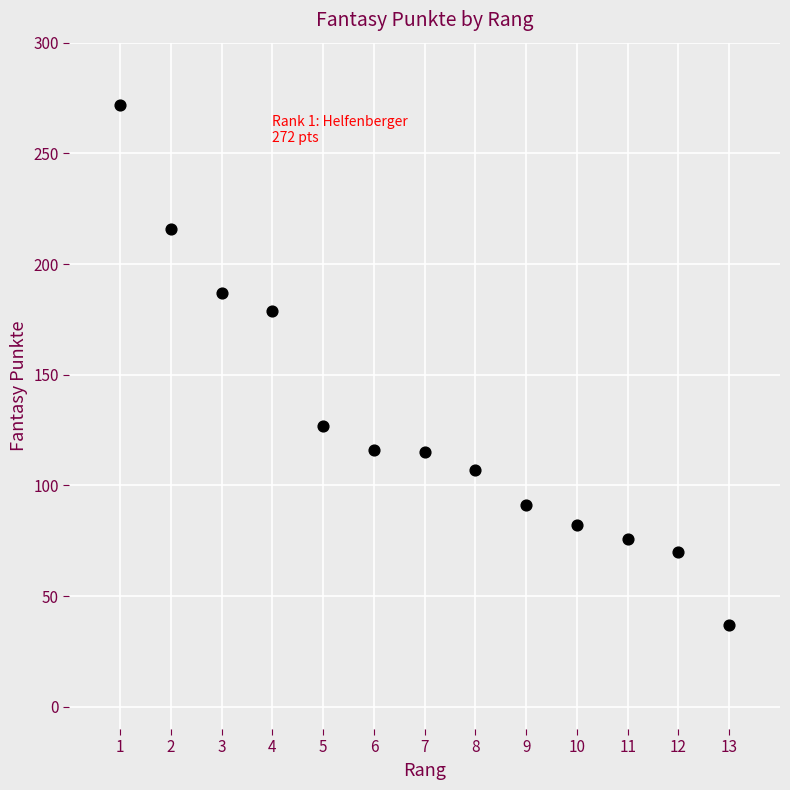

What is the range of X values (max minus min)?

12